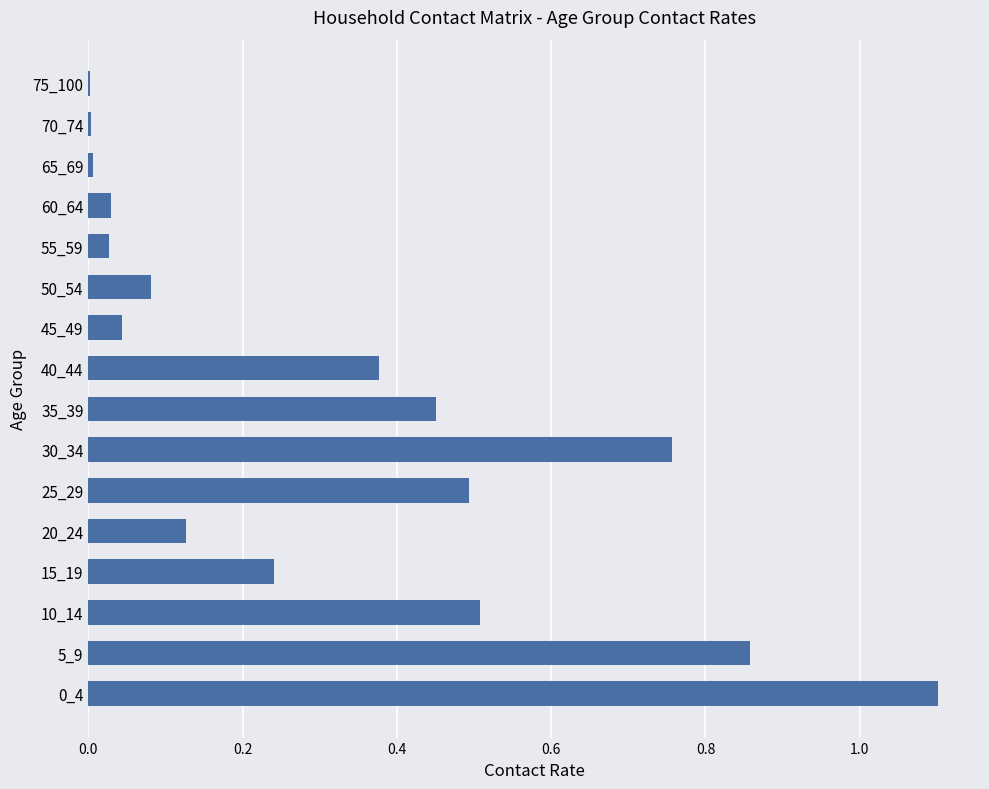

What is the change in value from 0_4 to 10_14?

-0.6